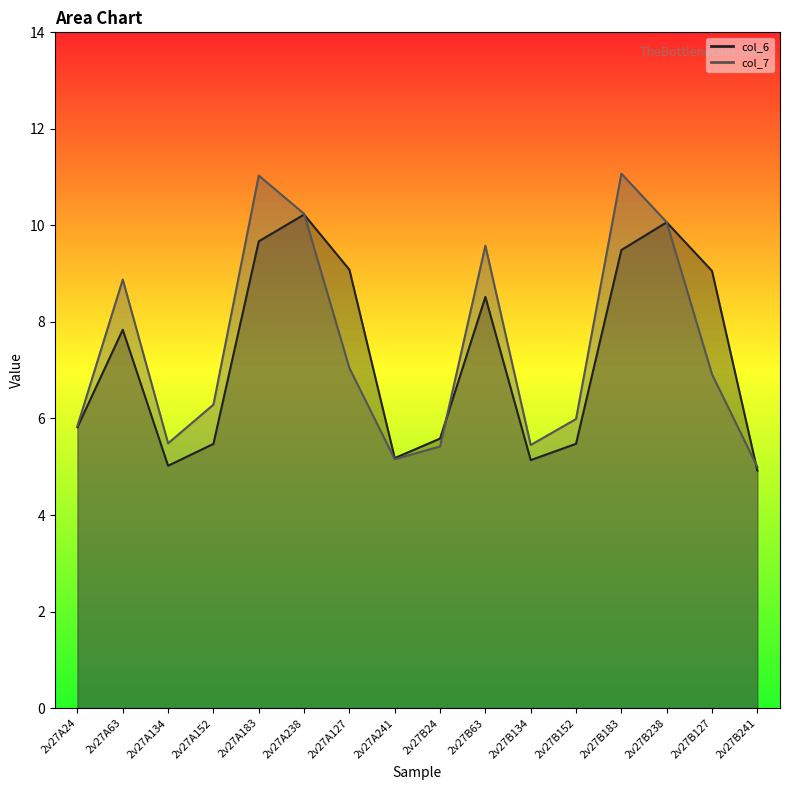

Reading left to right, transcribe all the data shown in this chart.

col_6: 5.8	7.8	5.0	5.5	9.7	10.2	9.1	5.2	5.6	8.5	5.1	5.5	9.5	10.1	9.1	4.9
col_7: 5.8	8.9	5.5	6.3	11.0	10.2	7.0	5.2	5.4	9.6	5.5	6.0	11.1	10.1	6.9	5.0